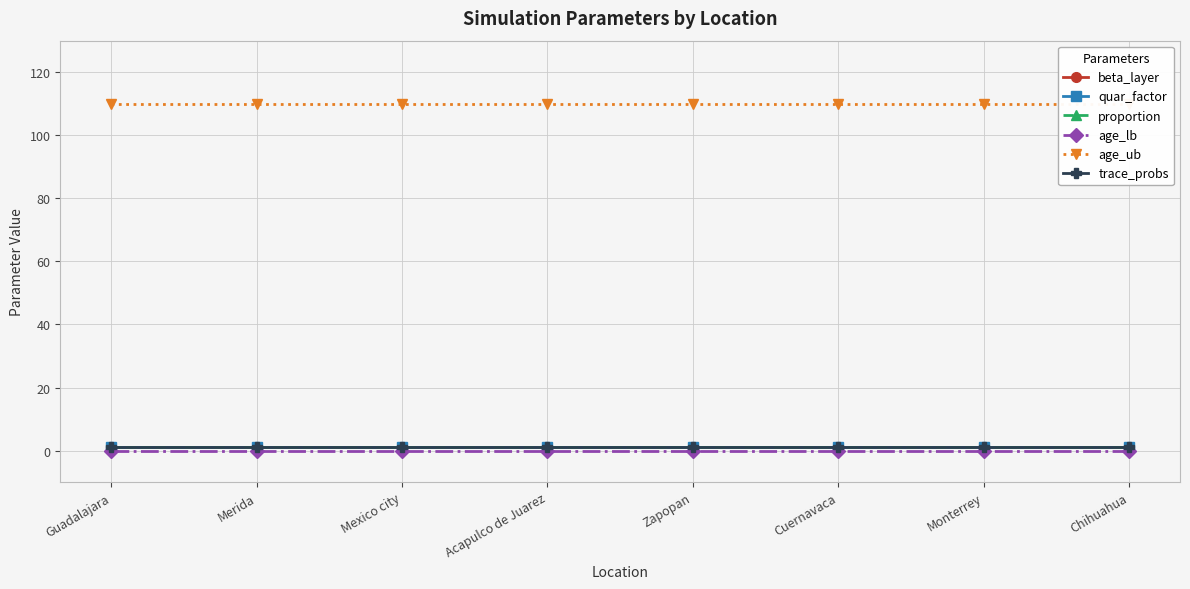

True or false: quar_factor has more than 2 interior local peaks.

False